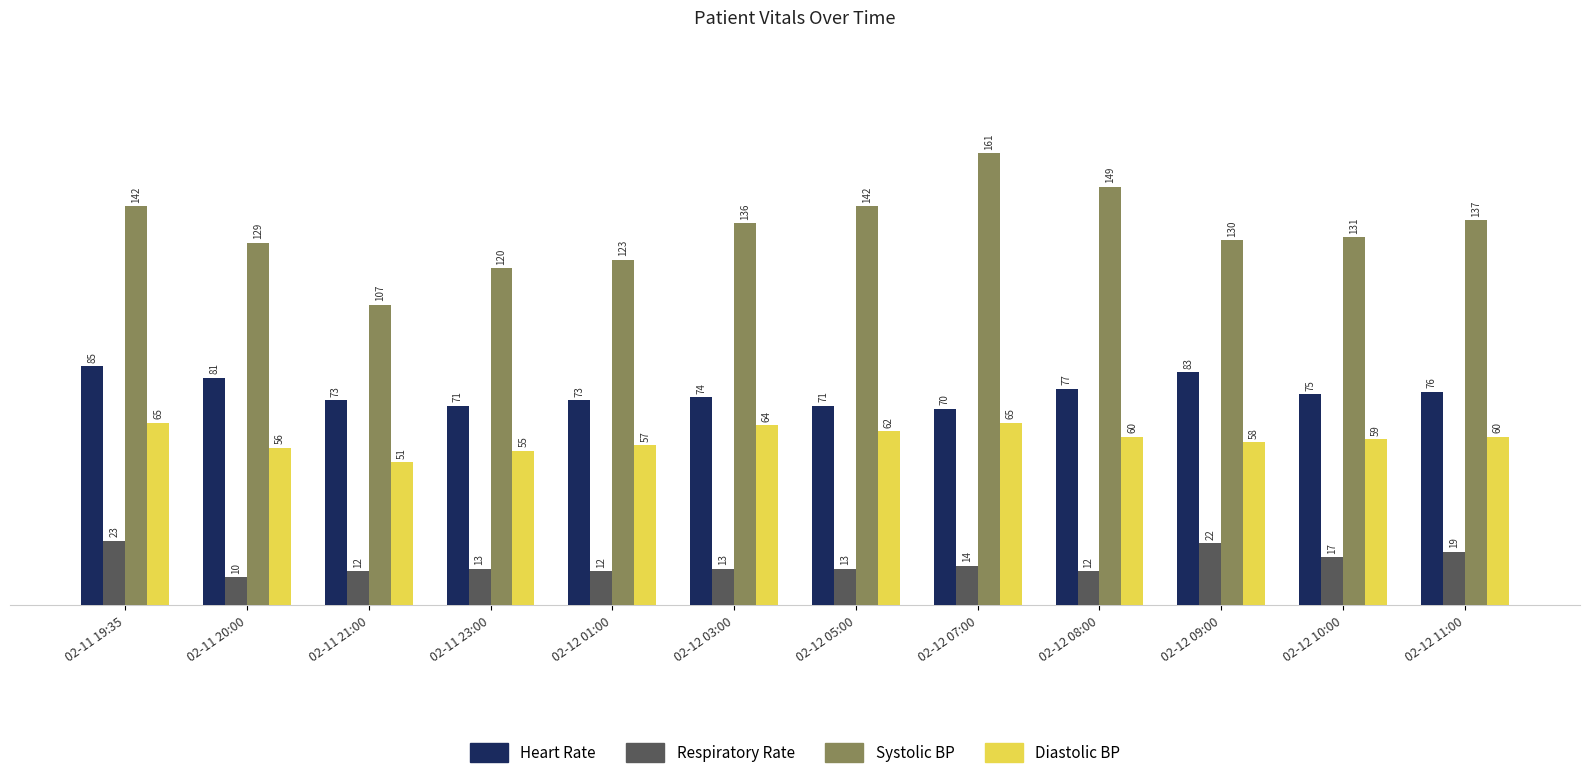

Reading left to right, extract all data points from this chart.

Heart Rate: 85	81	73	71	73	74	71	70	77	83	75	76
Respiratory Rate: 23	10	12	13	12	13	13	14	12	22	17	19
Systolic BP: 142	129	107	120	123	136	142	161	149	130	131	137
Diastolic BP: 65	56	51	55	57	64	62	65	60	58	59	60